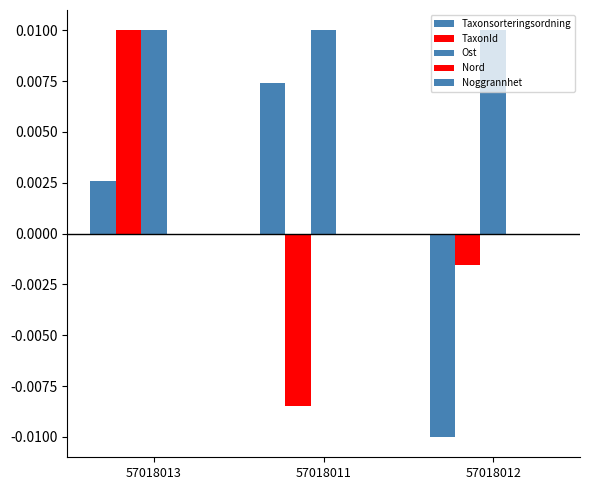

How many bars are there in total?

9